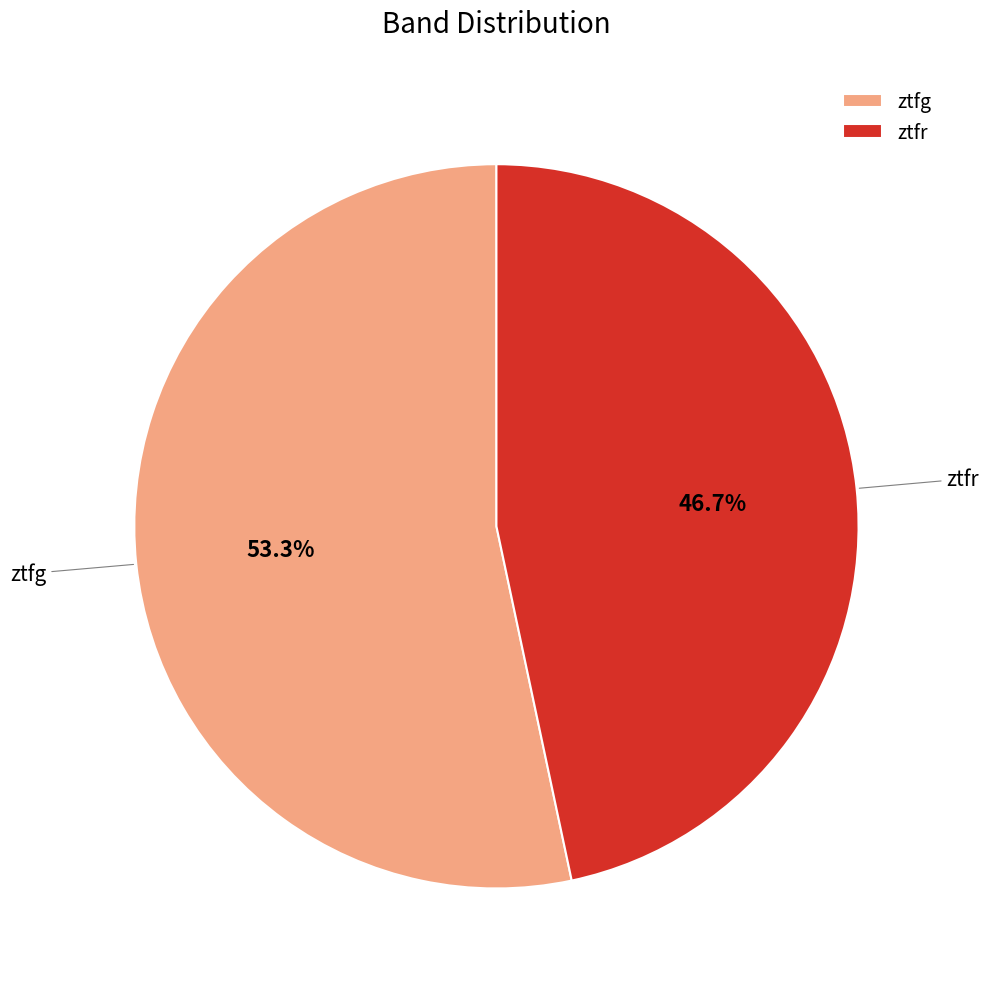

Rank the categories by value from lowest to highest.

ztfr, ztfg